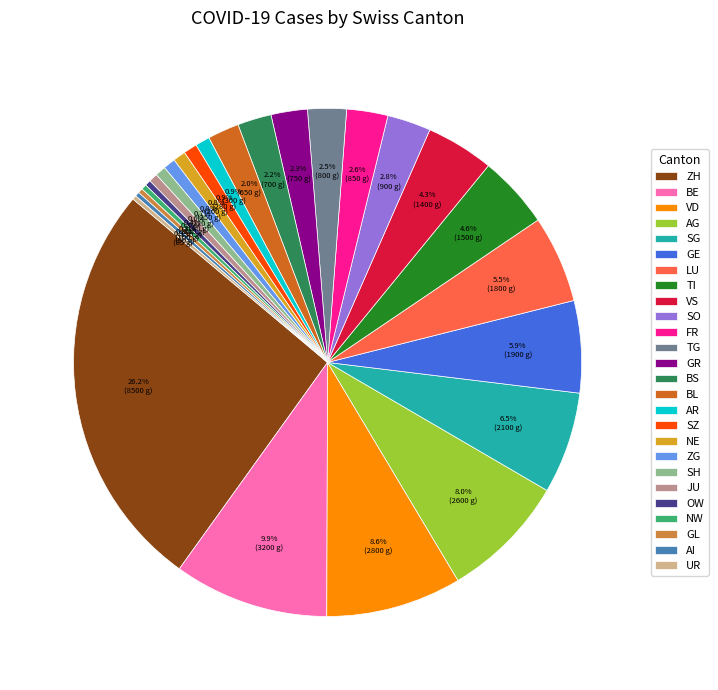

What is the largest slice in the pie chart?

ZH